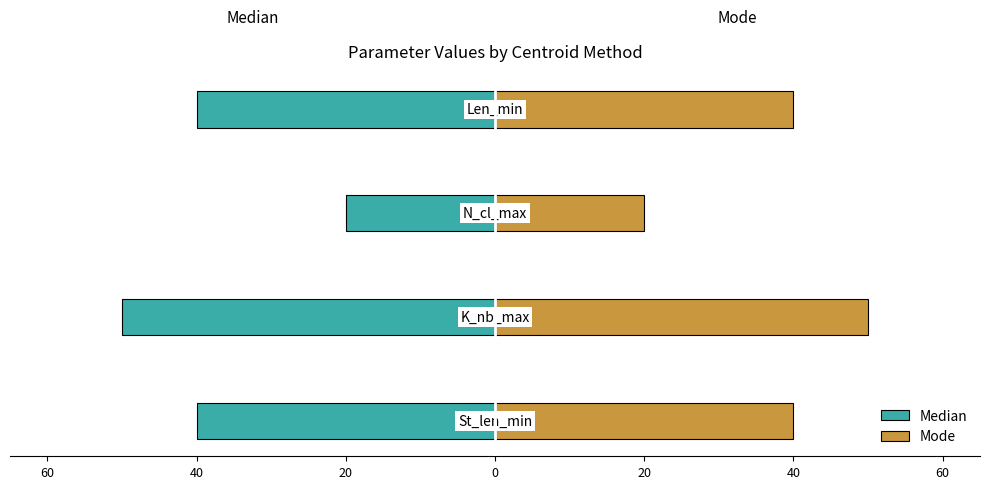

What is the maximum value shown in the chart?

50